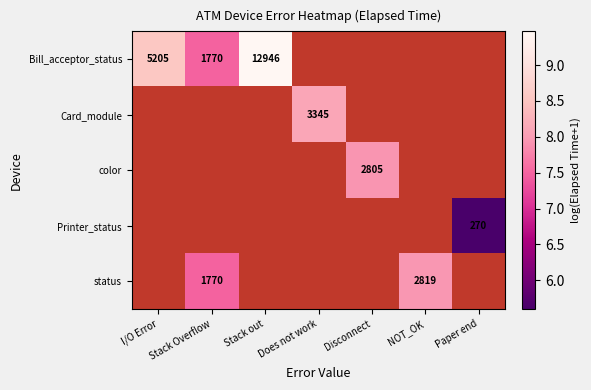

Which has a higher value, Stack Overflow or Stack out?

Stack out